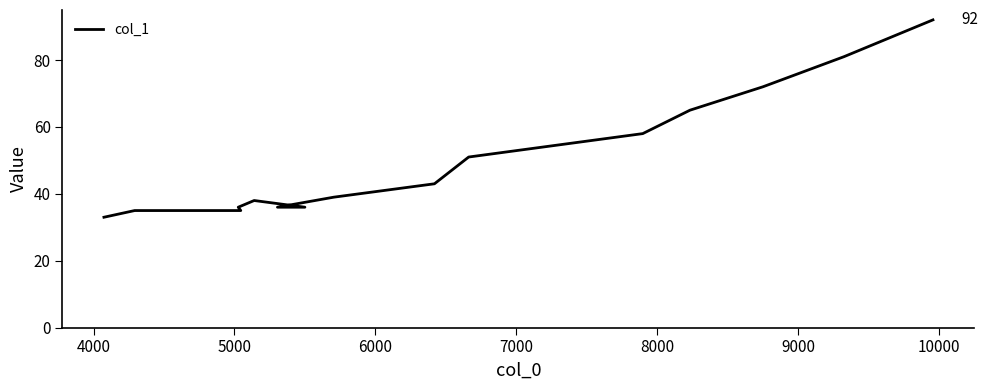

How many lines are shown in the chart?

1